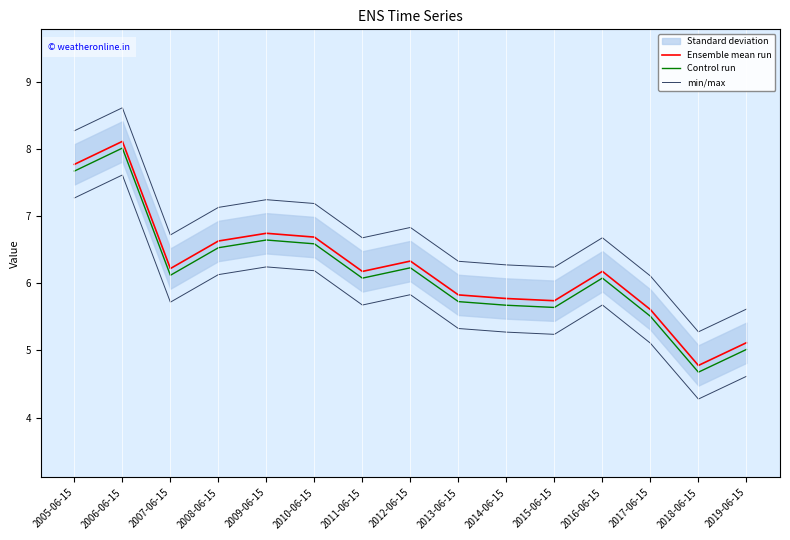

How many interior local valleys does the Ensemble mean run series have?

4